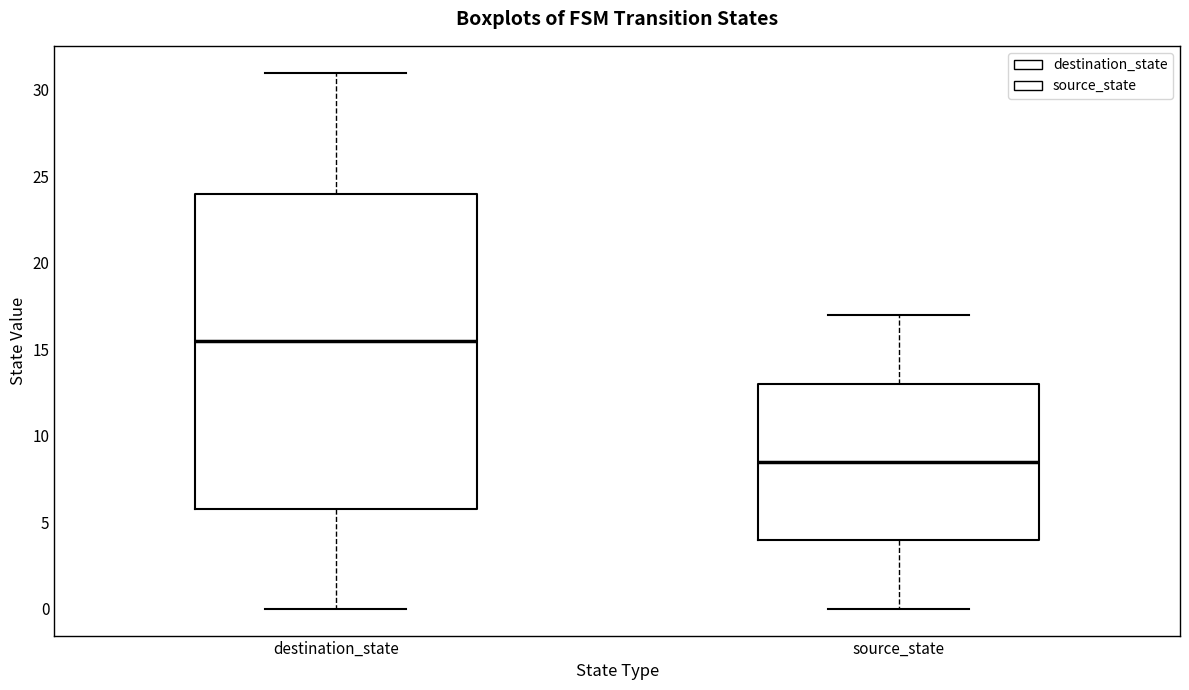

Which box is the tallest, from its lower edge to its upper edge?

destination_state